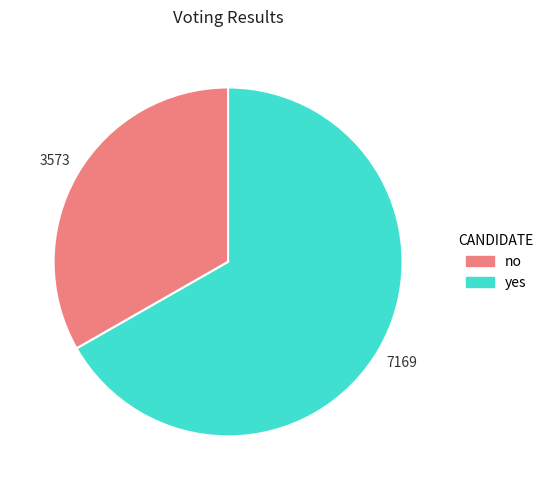

What is the majority slice?

yes